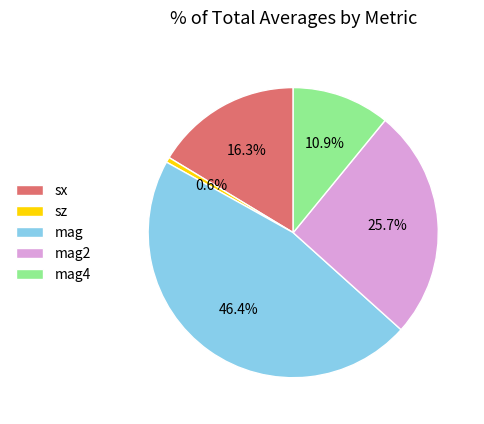

Is it true that mag2 is 1% of the pie?

False